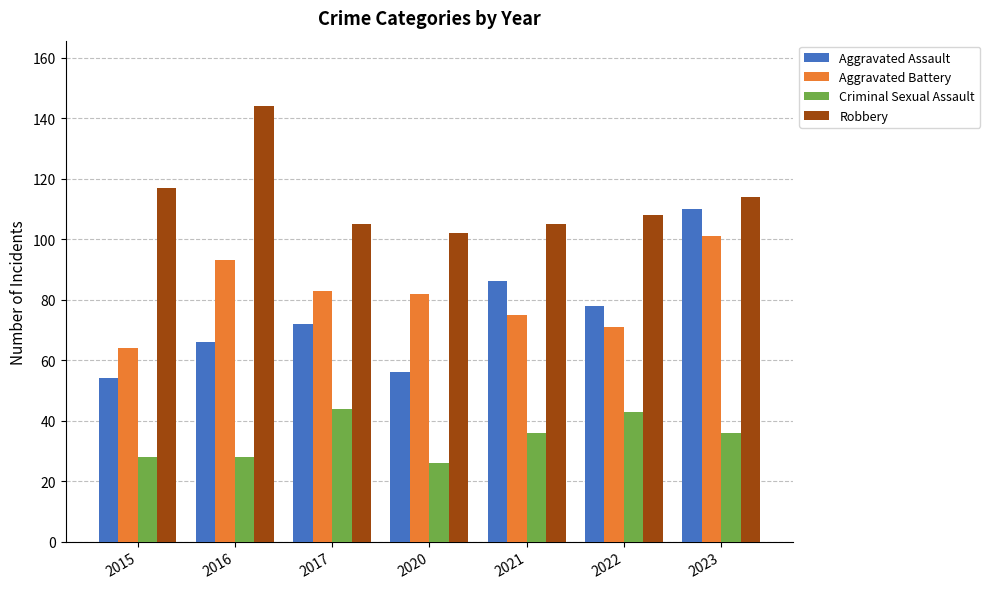

What are all the series names shown in the legend?

Aggravated Assault, Aggravated Battery, Criminal Sexual Assault, Robbery